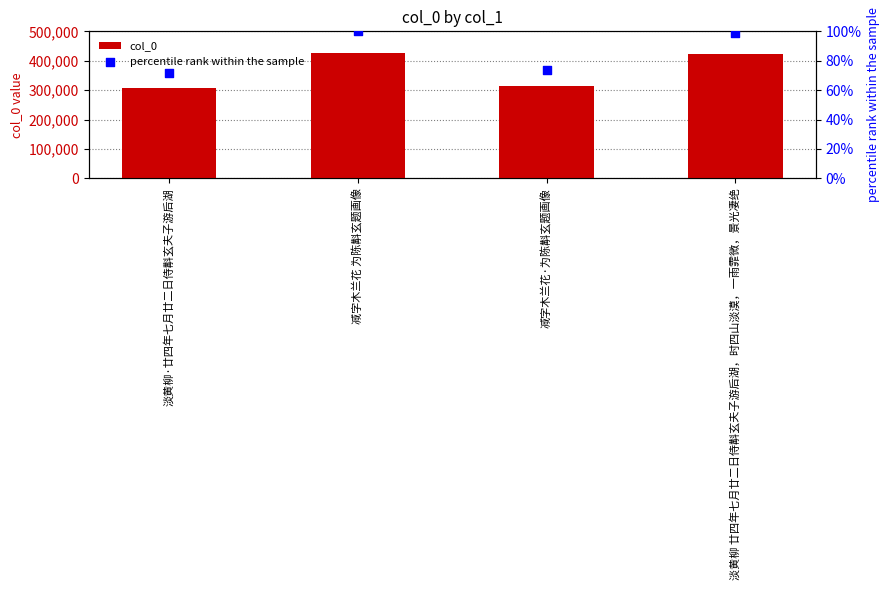

What are all the series names shown in the legend?

col_0, percentile rank within the sample